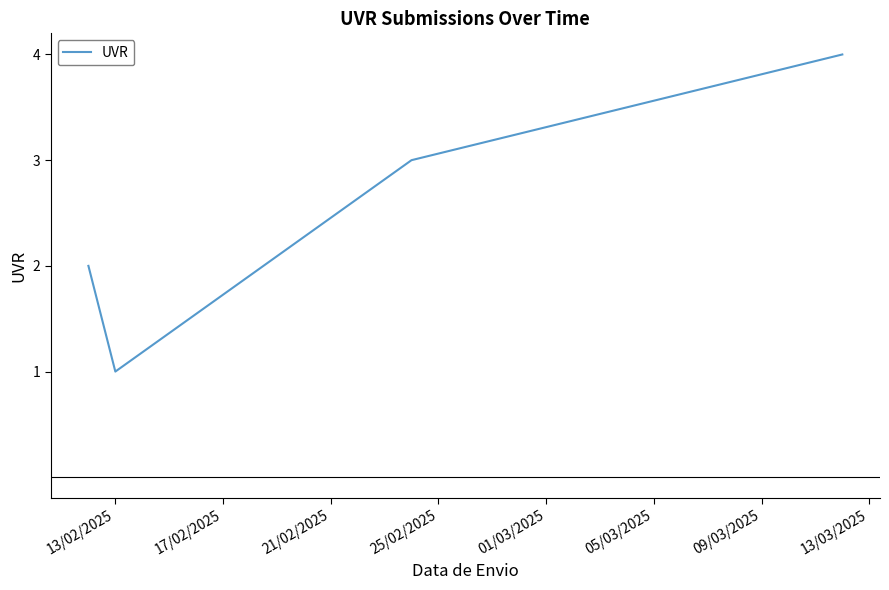

True or false: there are more than 0 points higher than both neighbors.

False